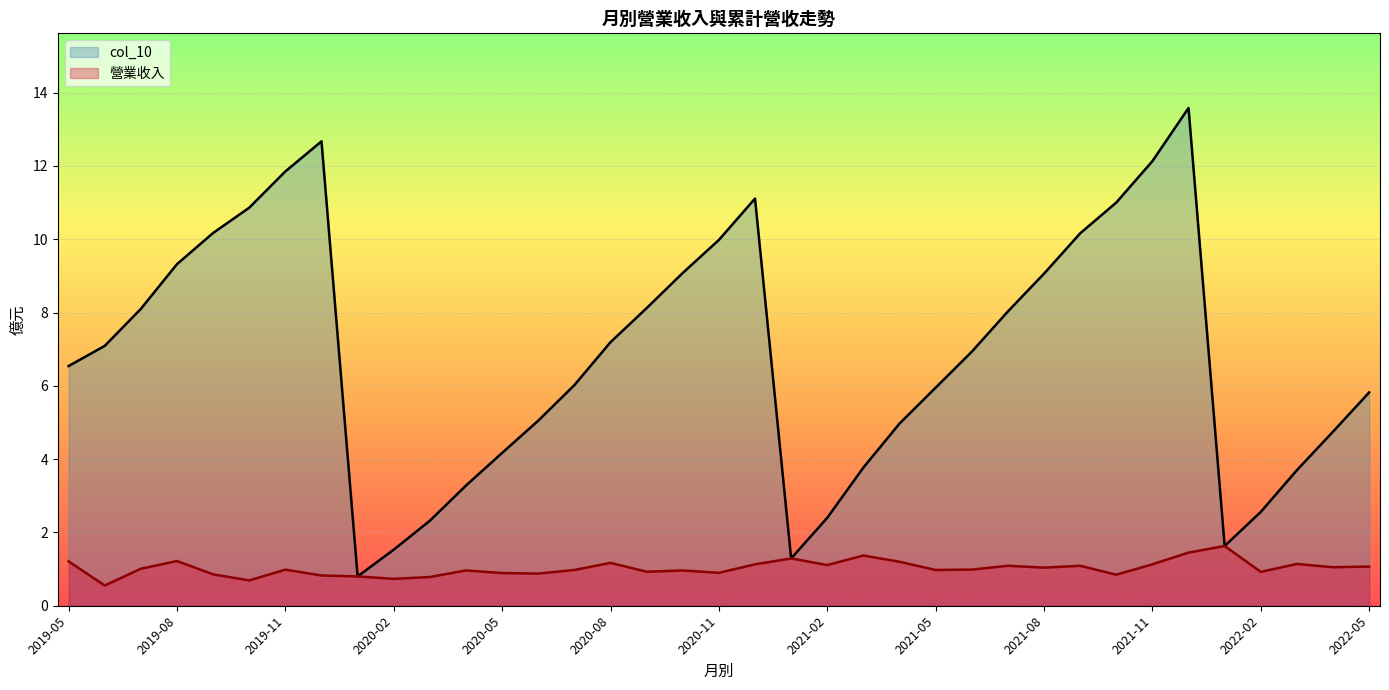

The value of col_10 at 2019-05 is 6.5. True or false?

True